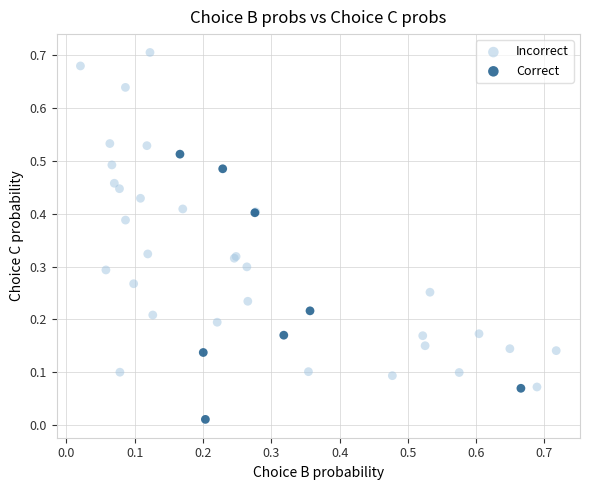

Which series reaches the minimum Y coordinate?

Correct